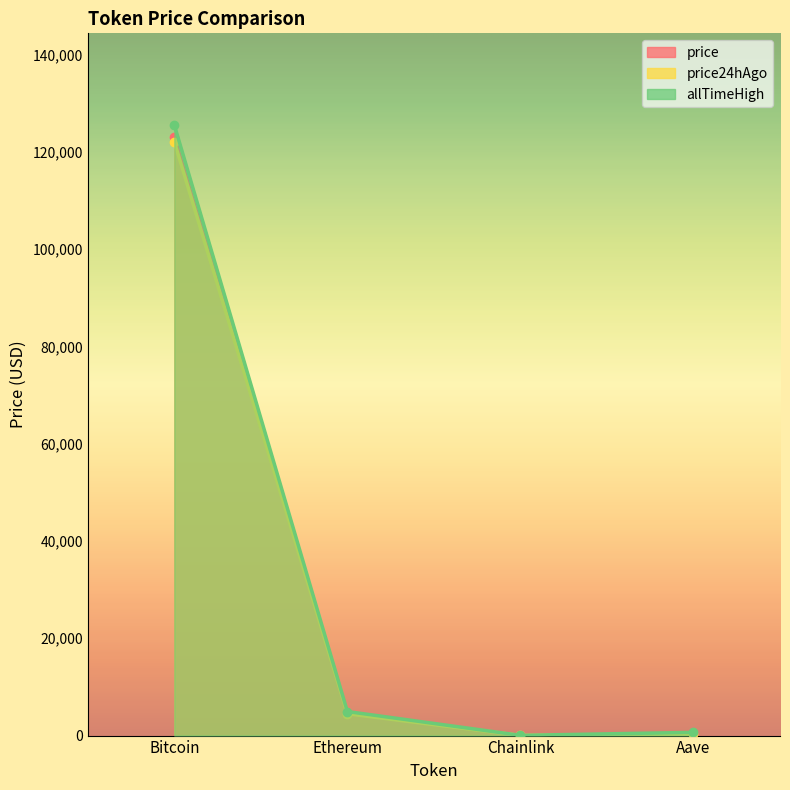

What are all the series names shown in the legend?

price, price24hAgo, allTimeHigh